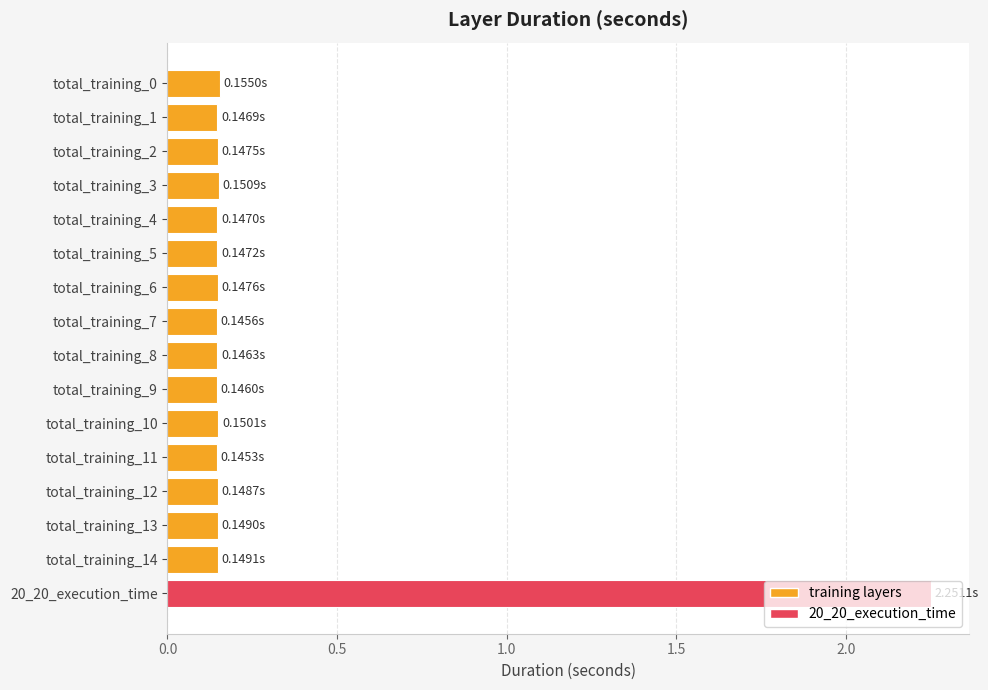

What is the sum of the values at total_training_10 and total_training_12?

0.3